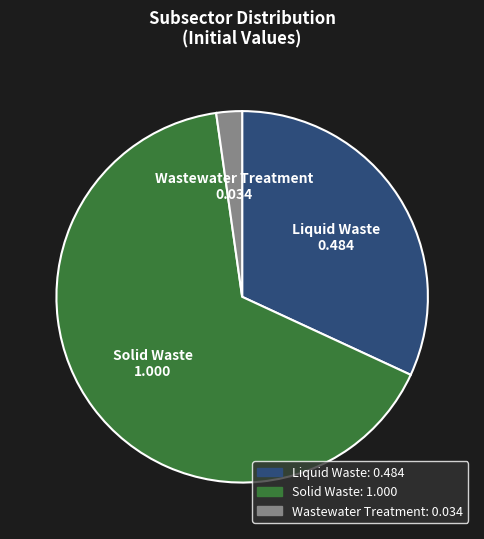

Is Wastewater Treatment the majority of the pie?

No